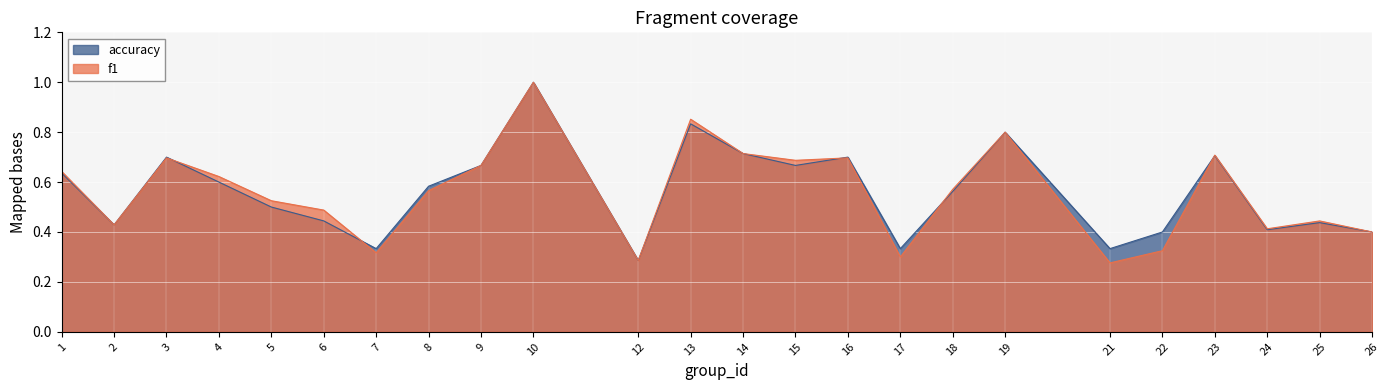

What is the value of the accuracy point at the 12th from the left?

0.8